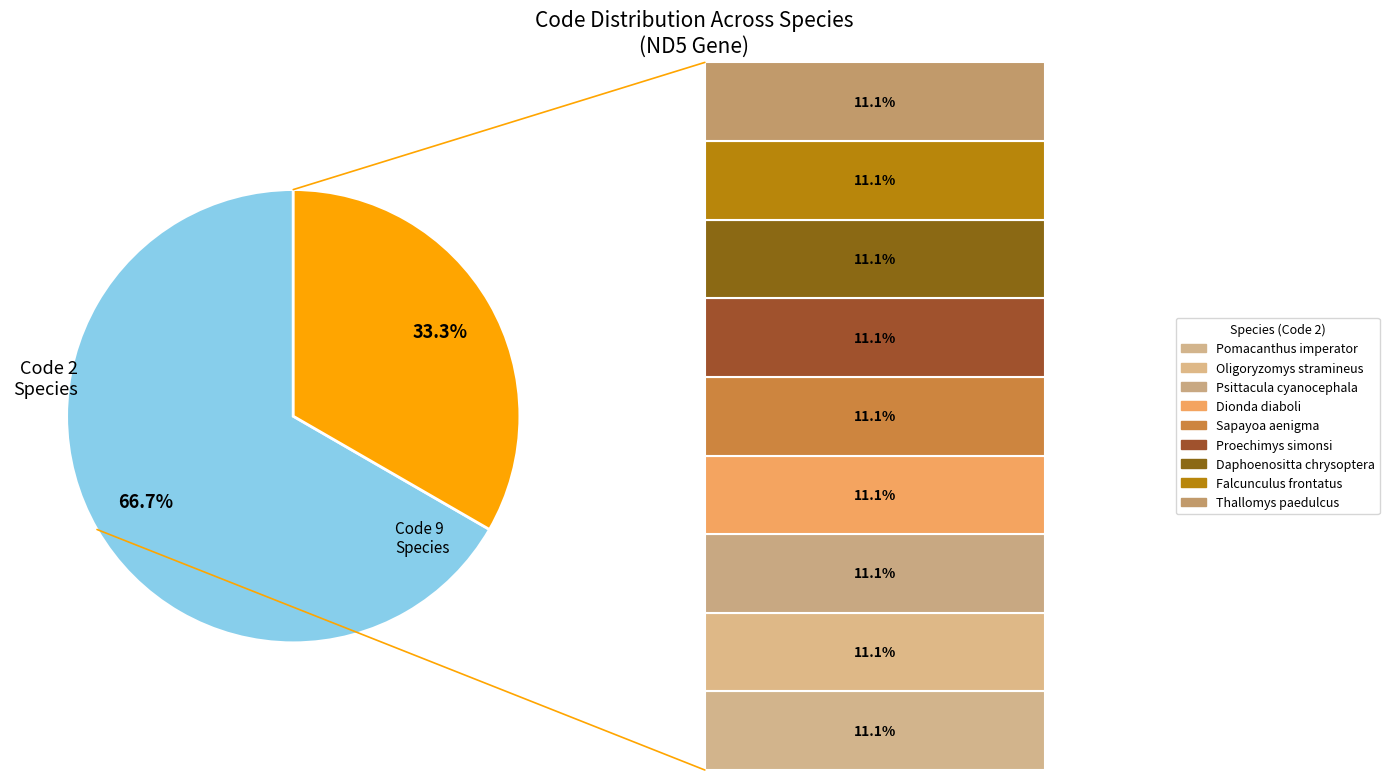

What portion of the pie excludes Daphoenositta chrysoptera?

92.6%